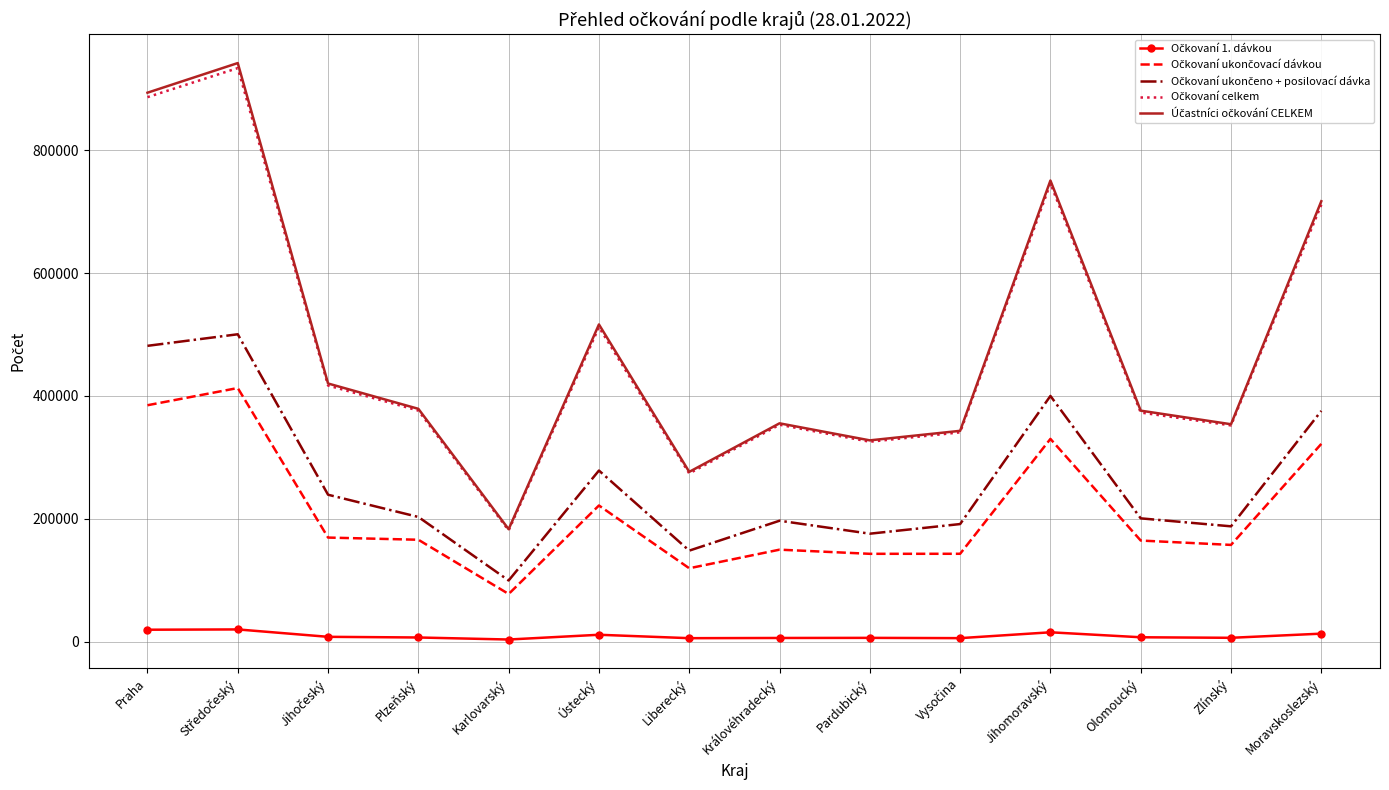

What is the maximum value shown in the chart?

941724